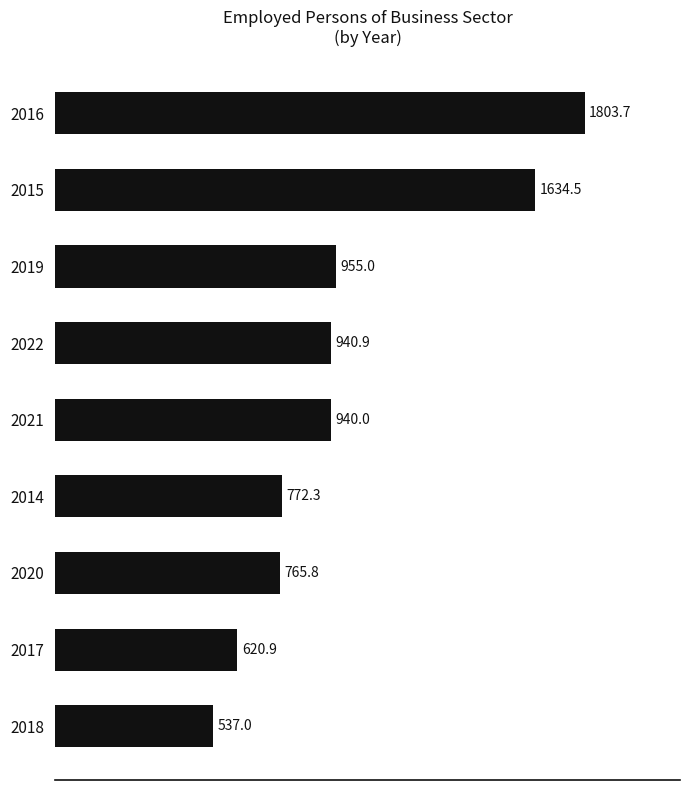

What is the value of the 6th bar from the top?

772.3